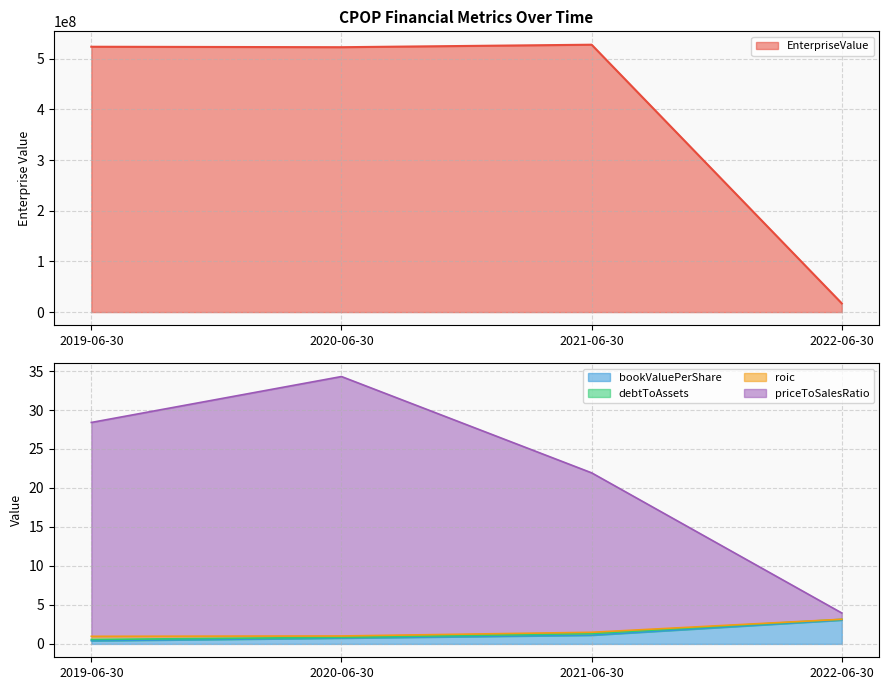

What is the sum of all priceToSalesRatio values?

88.6